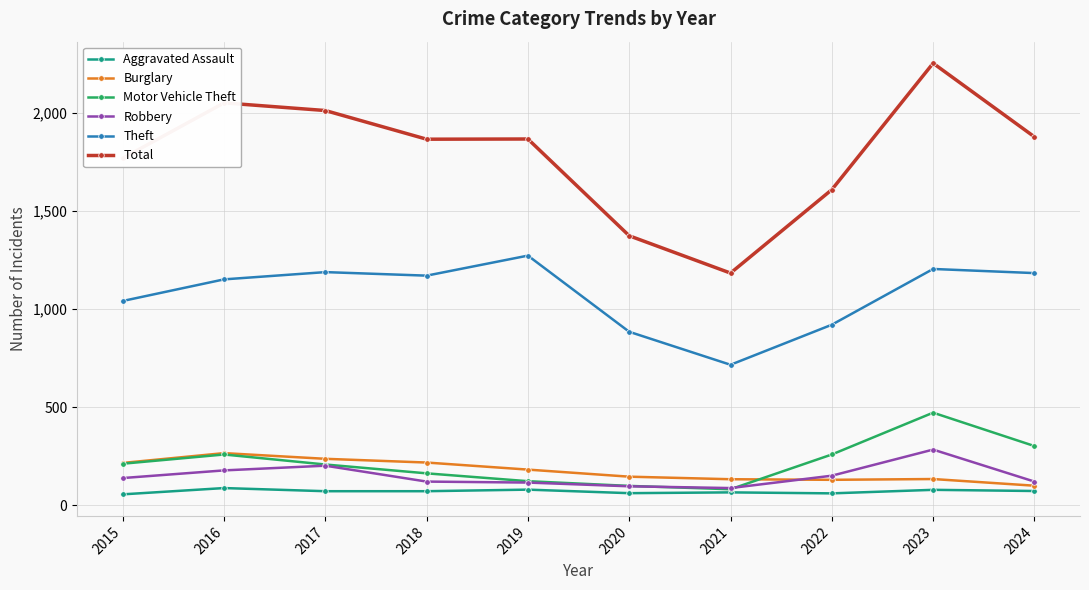

True or false: Theft and Robbery intersect in this chart.

False